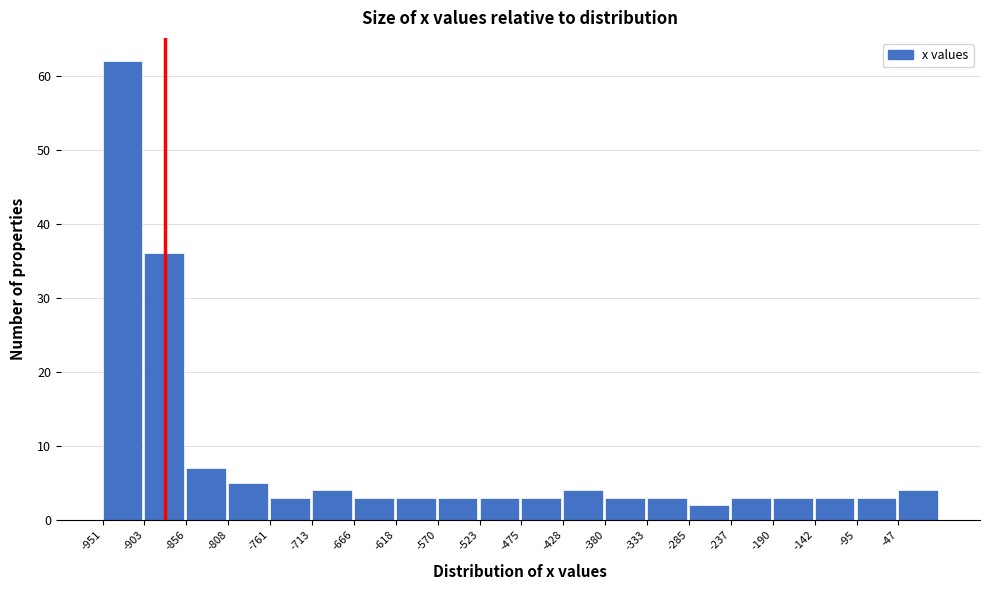

Reading left to right, transcribe this chart: for each bar, give the range it covers on the x-axis and its height. Neither the bar edges nor the heights are printed on the chart, so give them approximately, as read against the axes.

-950 to -905: 62
-905 to -855: 36
-855 to -810: 7
-810 to -760: 5
-760 to -715: 3
-715 to -665: 4
-665 to -620: 3
-620 to -570: 3
-570 to -525: 3
-525 to -475: 3
-475 to -430: 3
-430 to -380: 4
-380 to -335: 3
-335 to -285: 3
-285 to -240: 2
-240 to -190: 3
-190 to -145: 3
-145 to -95: 3
-95 to -50: 3
-50 to 0: 4